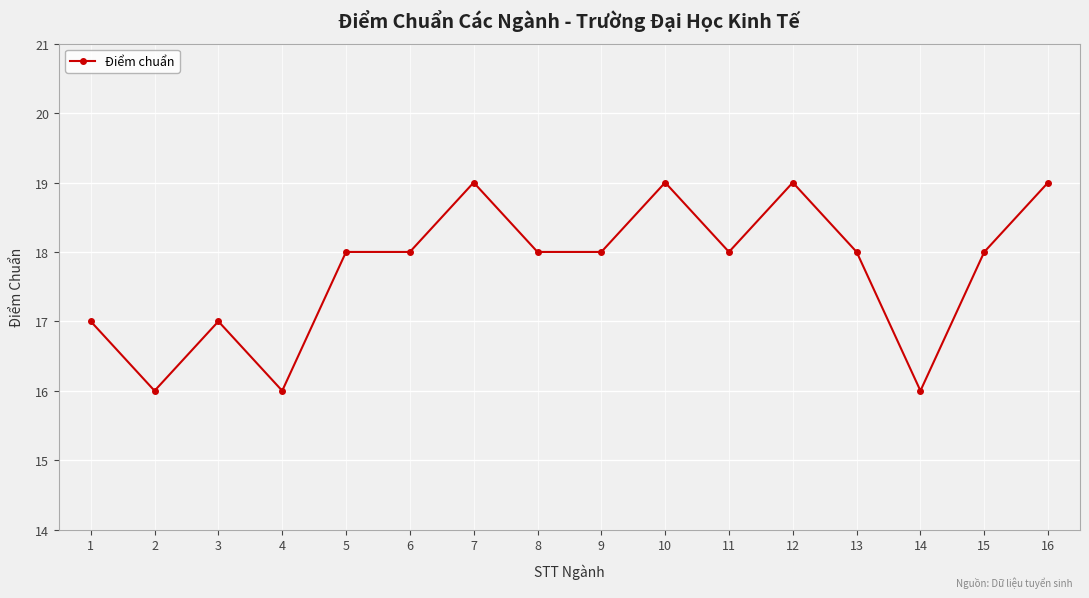

What is the greatest value displayed?

19